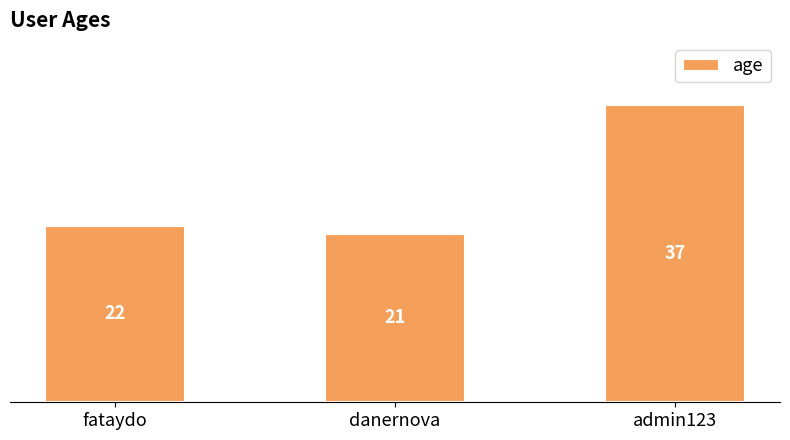

How many values are below 22?

1